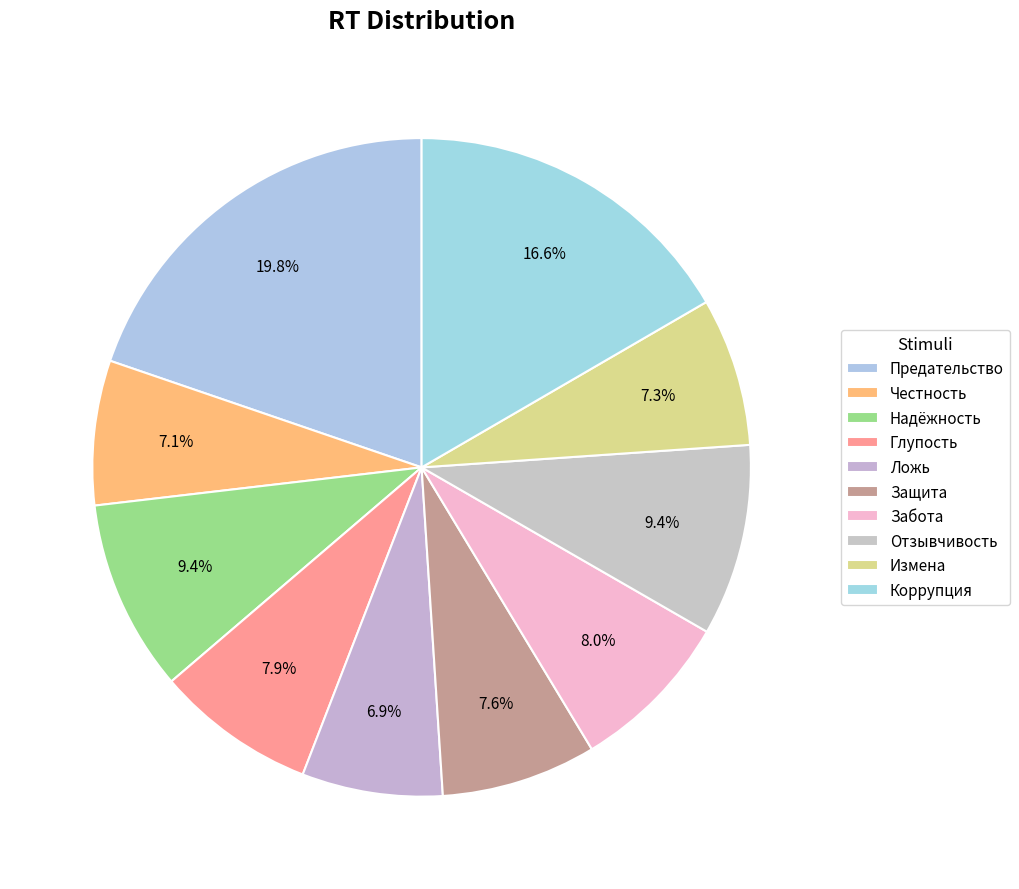

What is the smallest slice in the pie chart?

Ложь